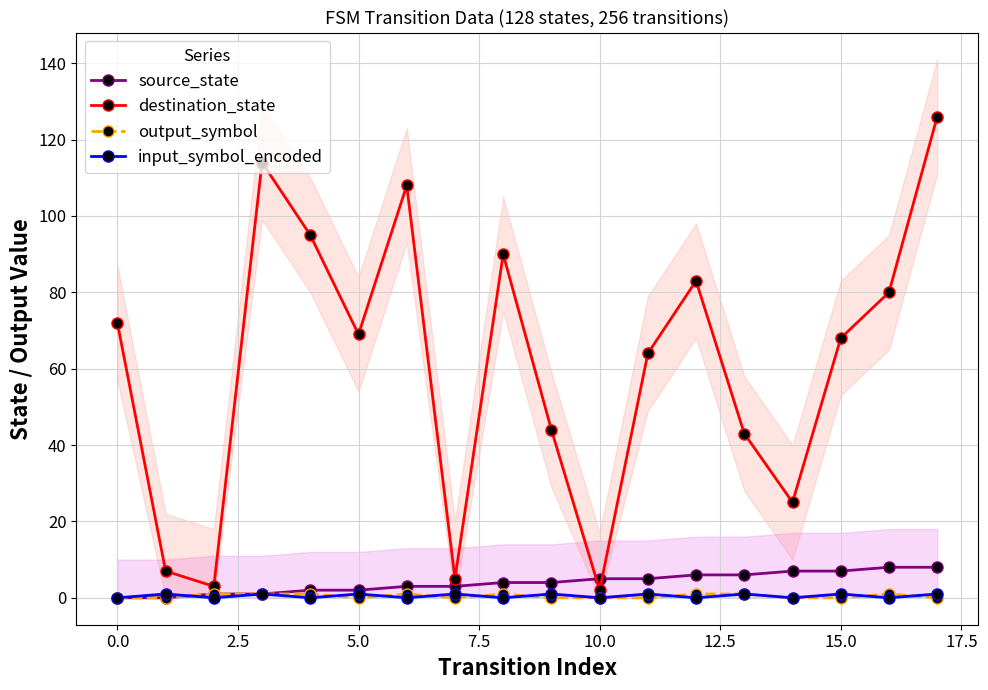

At how many categories does at least one series exceed 88?

5